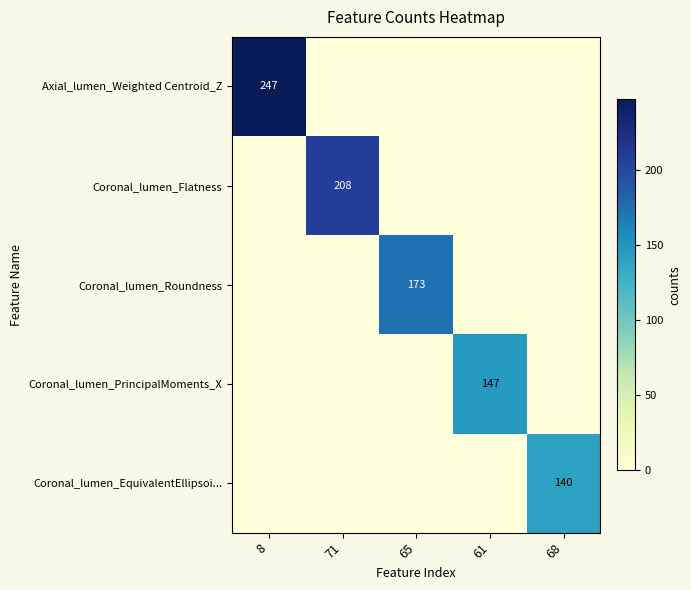

What is the difference between the highest and lowest values at 61?

147